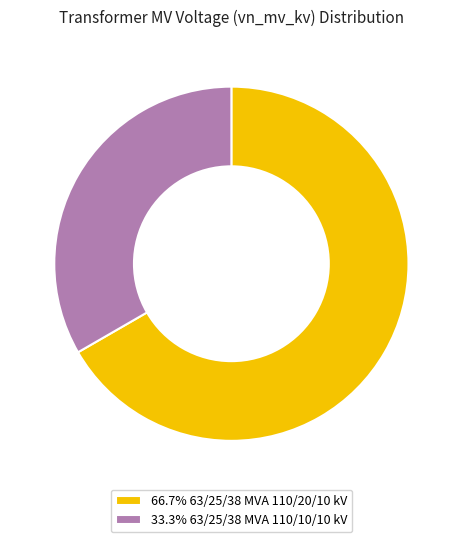

Do 33.3% 63/25/38 MVA 110/10/10 kV and 66.7% 63/25/38 MVA 110/20/10 kV together represent more than half of the pie?

Yes